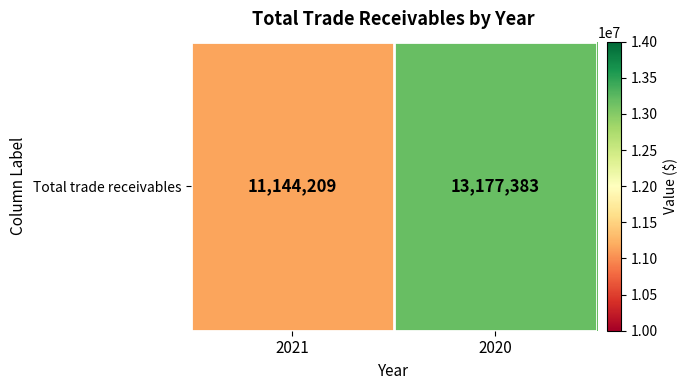

List the labels in order of value, largest first.

2020, 2021